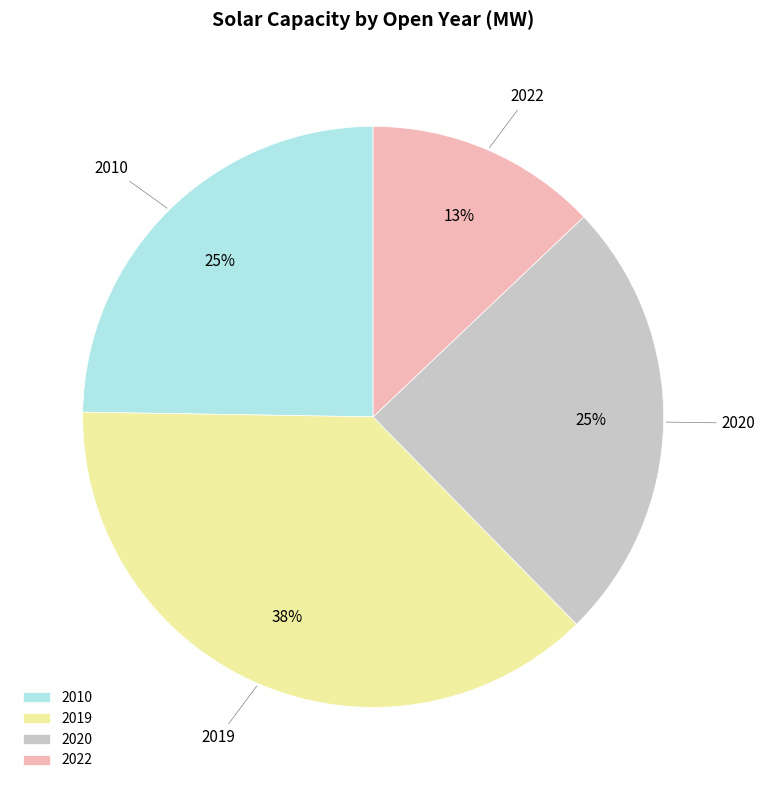

To the nearest percent, what percentage of the pie is 2022?

13%